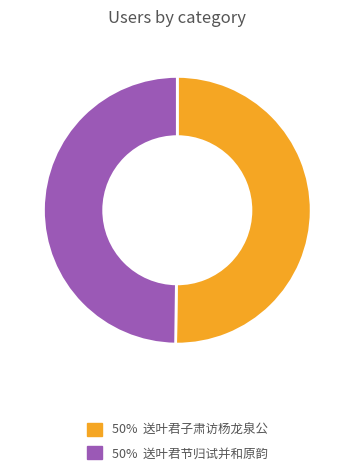

How many slices are in this pie chart?

2